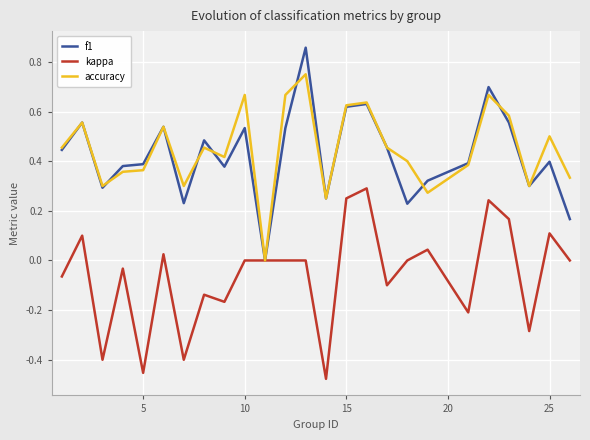

Rank the series by their maximum value, from lowest to highest.

kappa, accuracy, f1